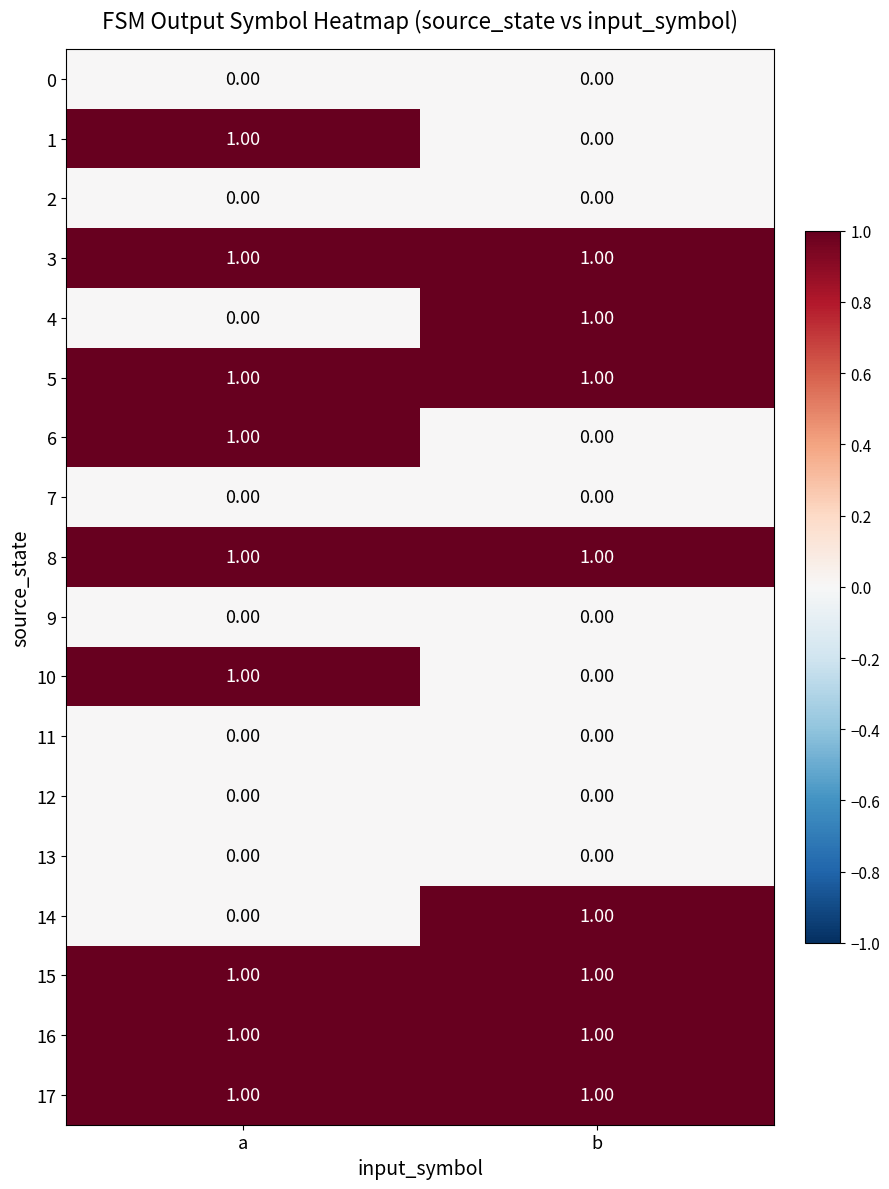

At which label does 10 reach its minimum?

b